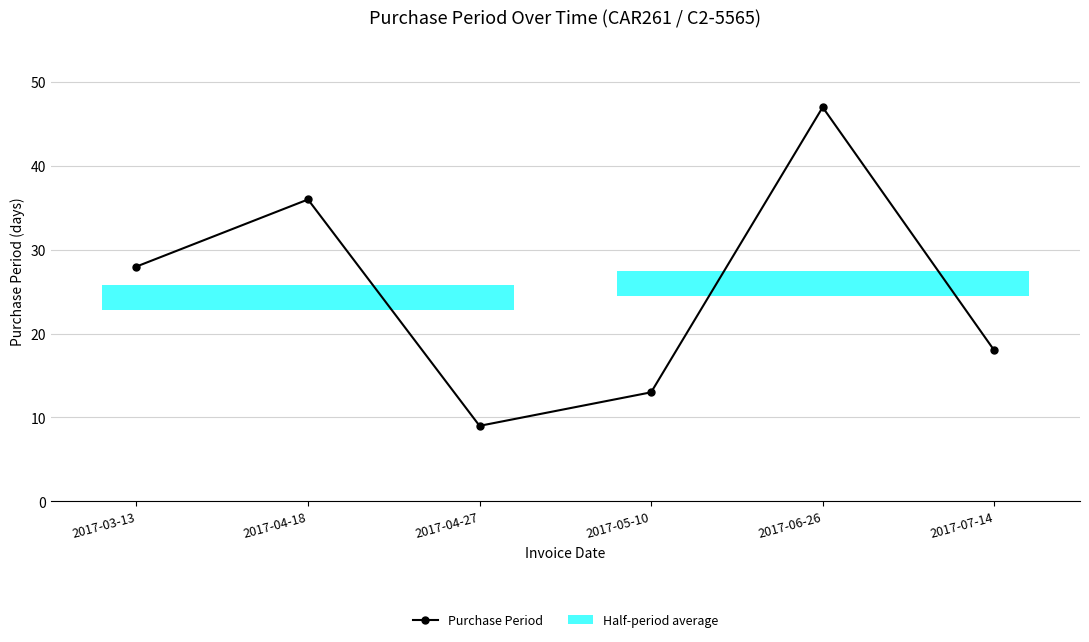

What is the label of the 4th bar from the right?

2017-04-27